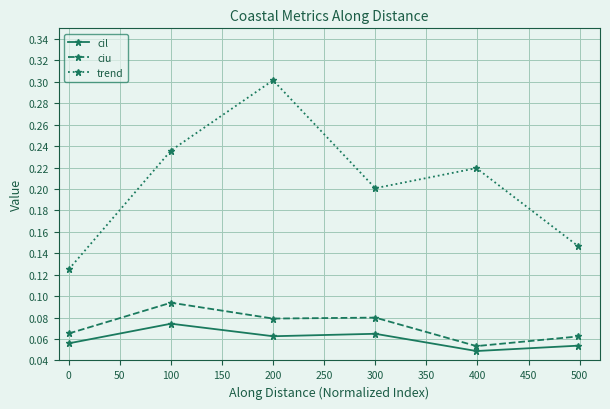

What is the sum of all cil values?

0.4